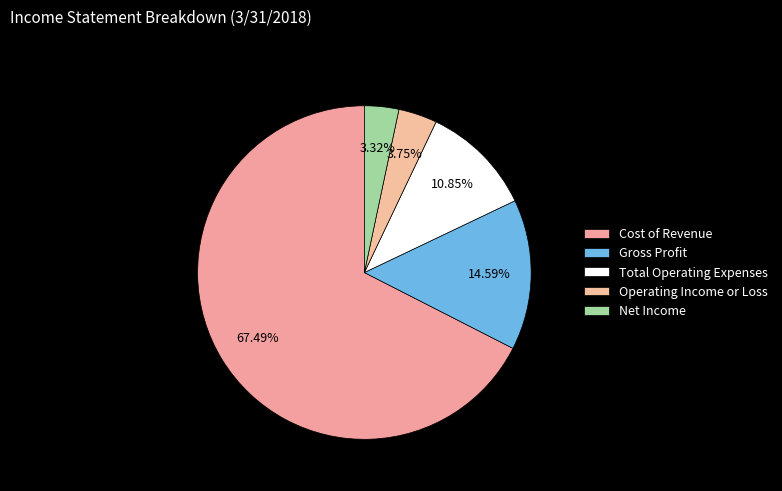

To the nearest percent, what is the combined percentage of Total Operating Expenses and Operating Income or Loss?

15%